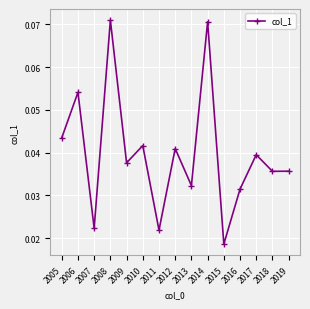

How many interior local peaks (higher than both neighbors) does the data have?

6